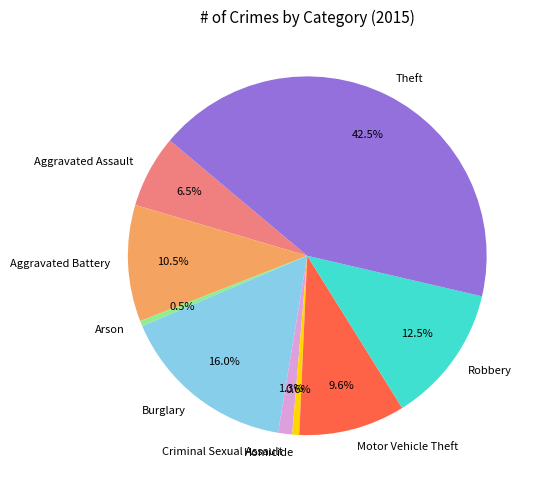

How many segments does this pie chart have?

9